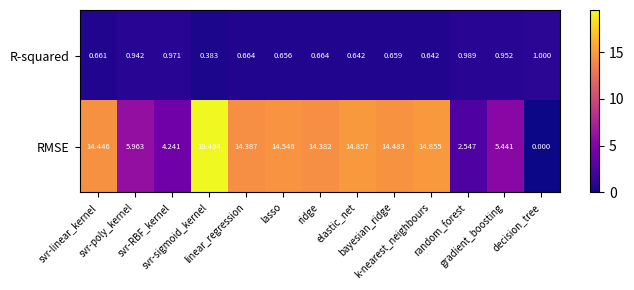

How many data points in RMSE are above 14?

8